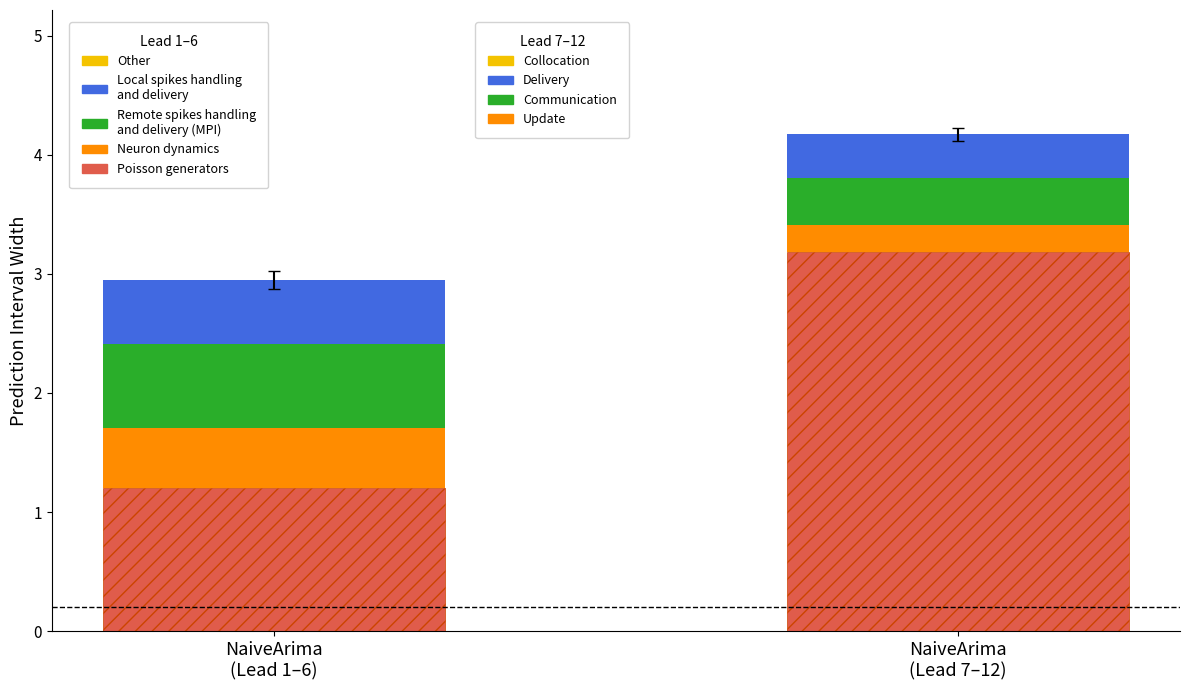

Does the chart contain any negative values?

No